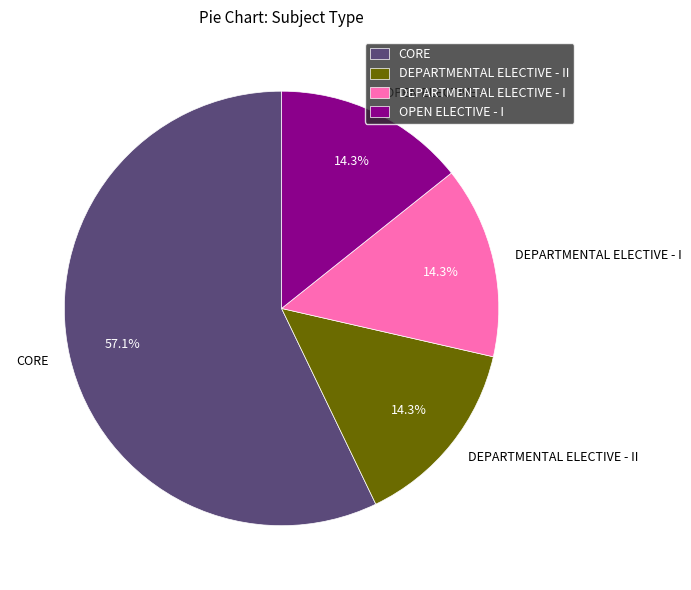

To the nearest percent, what percentage of the pie is CORE?

57%